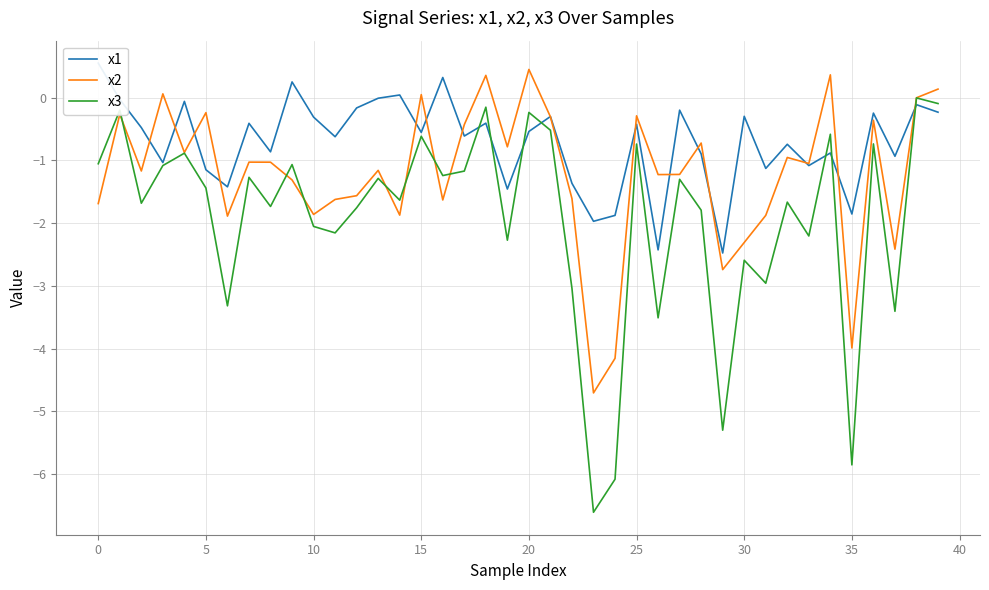

How many interior local valleys does the x2 series have?

13